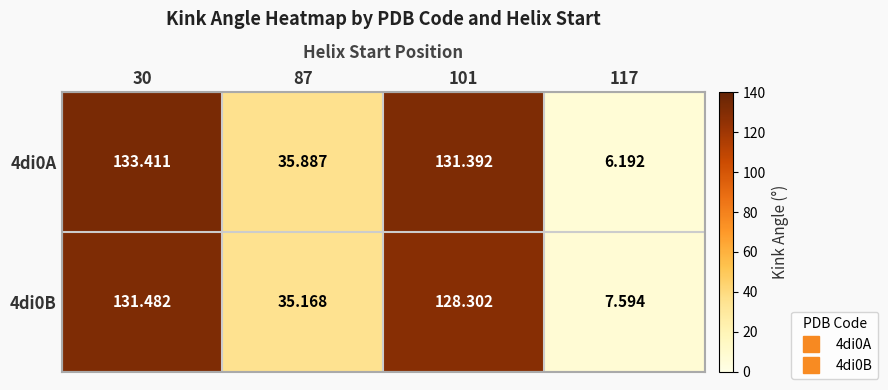

Is the value of 4di0A at 101 greater than the value of 4di0B at 30?

No